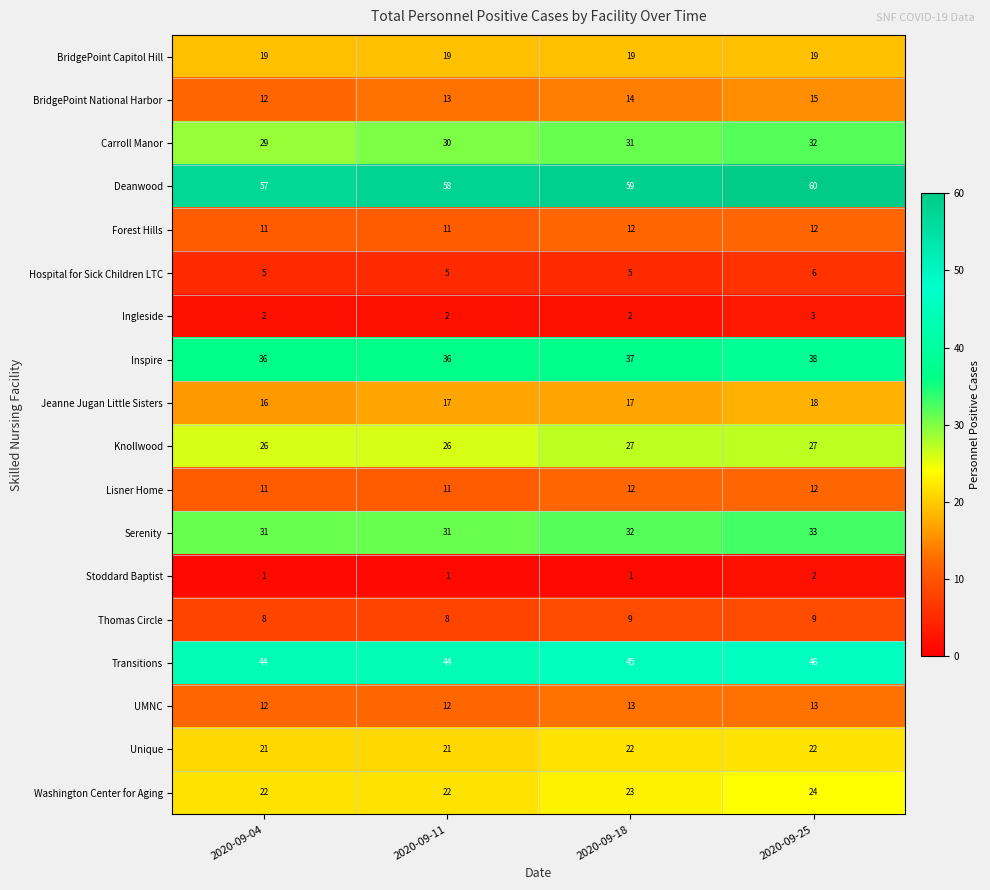

What is the total value across all series at 2020-09-25?

391